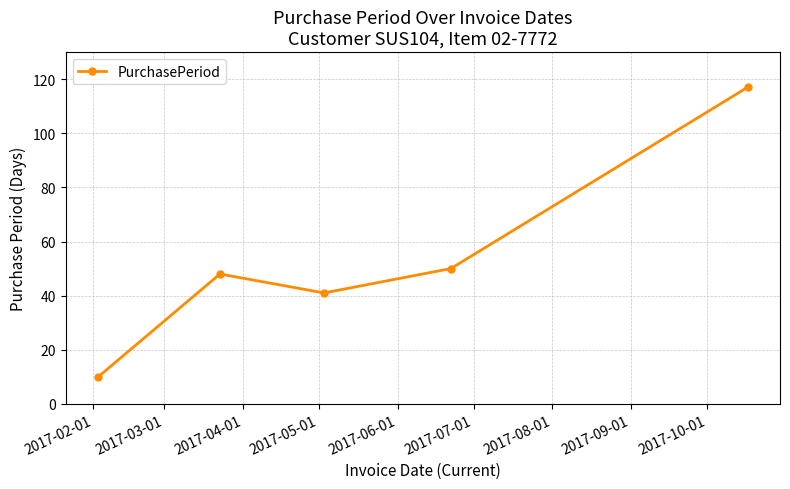

How many interior local peaks (higher than both neighbors) does the data have?

1